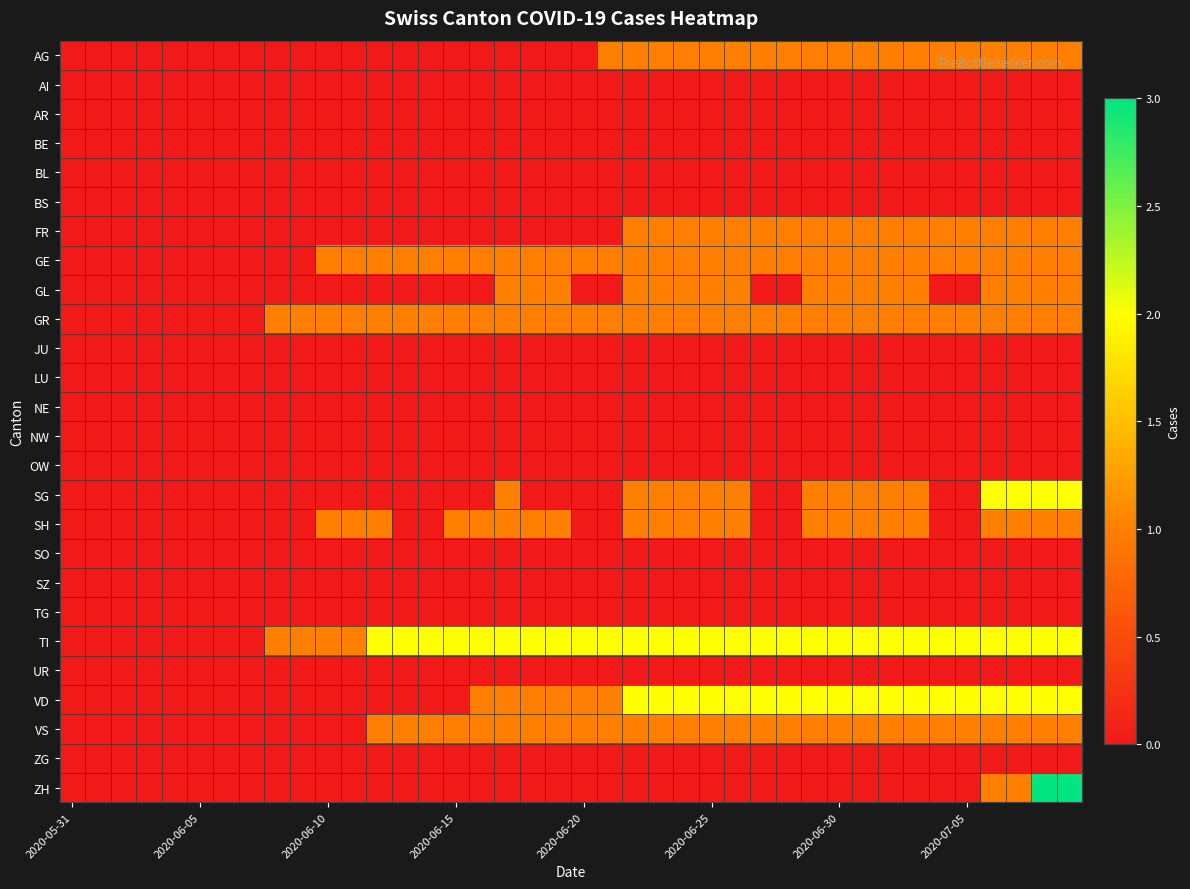

At how many categories does at least one series exceed 0?

32